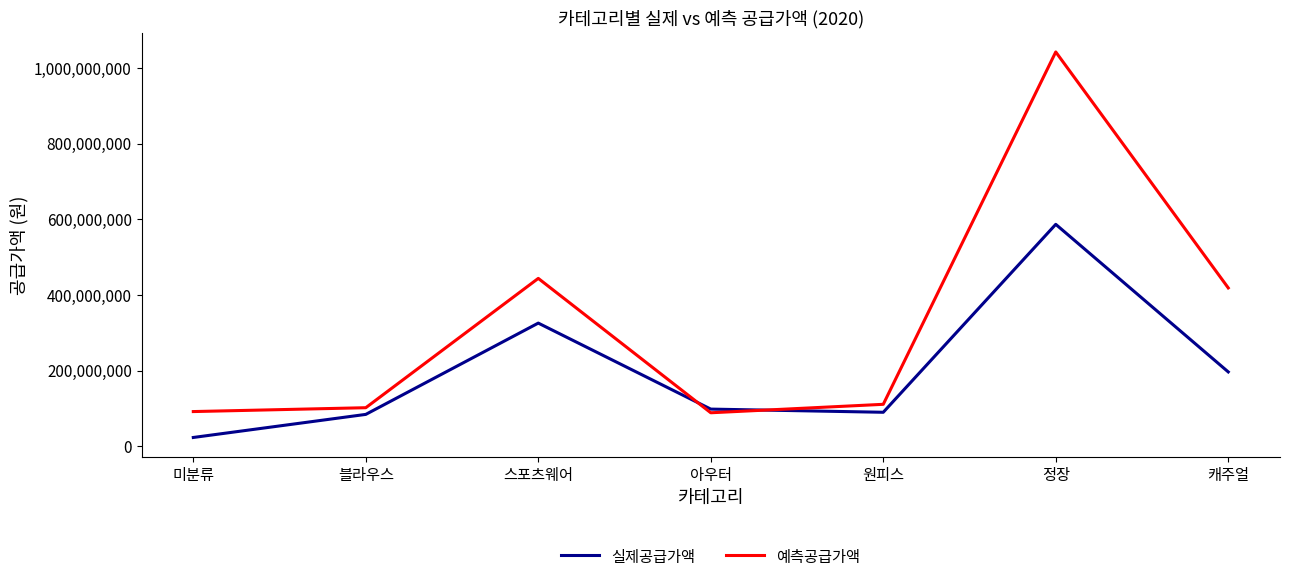

How many interior local valleys does the 실제공급가액 series have?

1